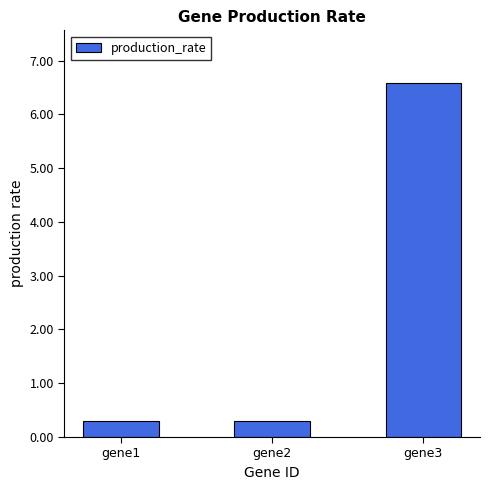

Reading right to left, transcribe all the data shown in this chart.

6.6	0.3	0.3